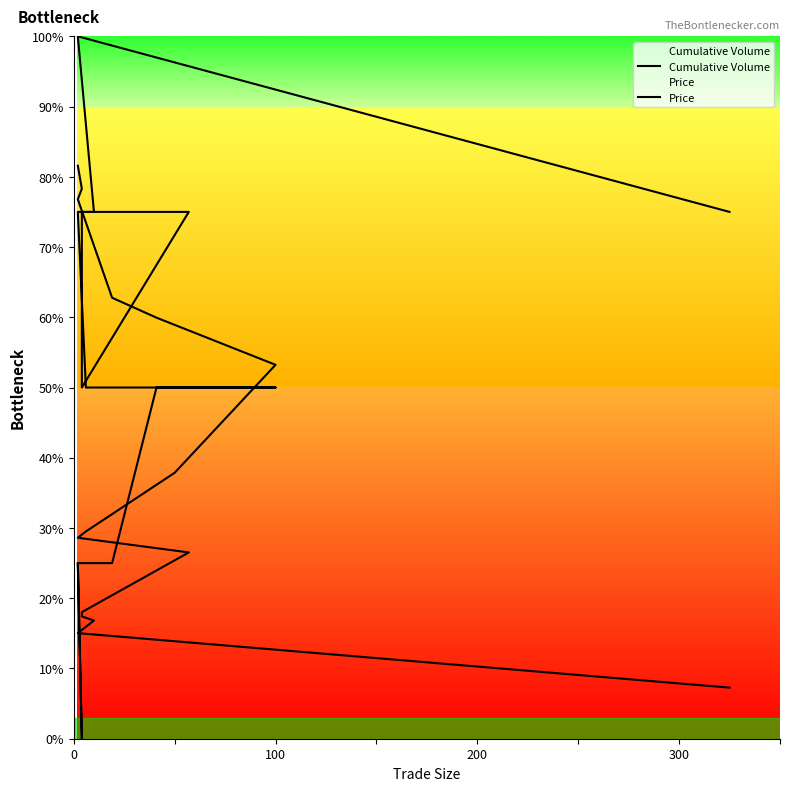

Which series has the largest total across all categories?

Price